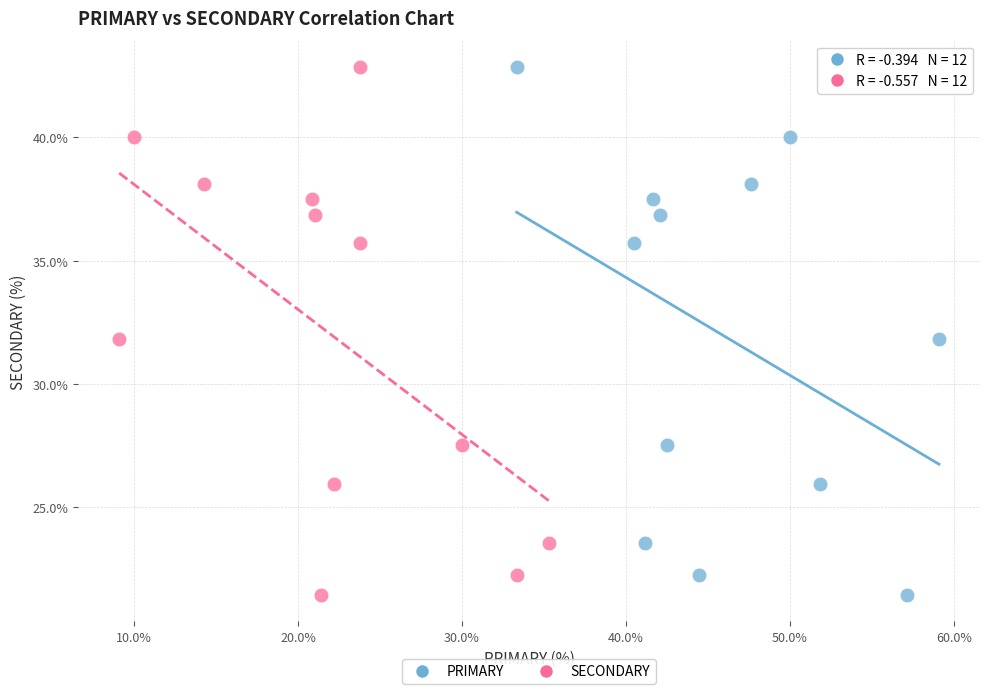

What are all the series names shown in the legend?

PRIMARY, SECONDARY